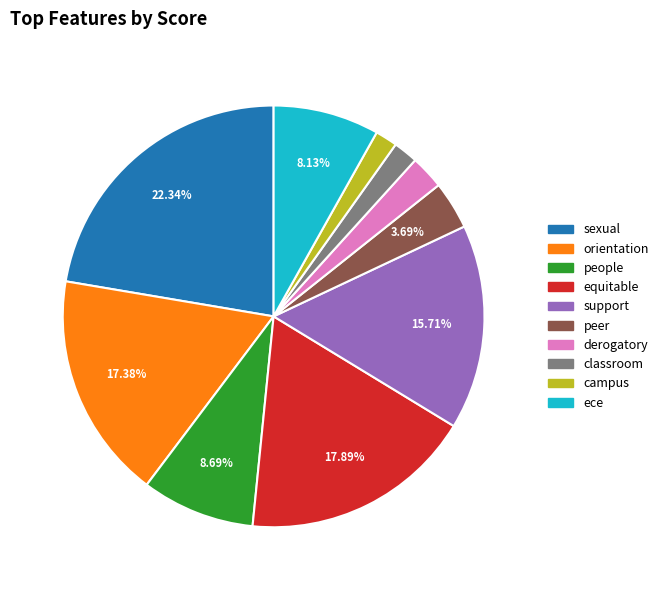

Does classroom represent more than half of the total?

No